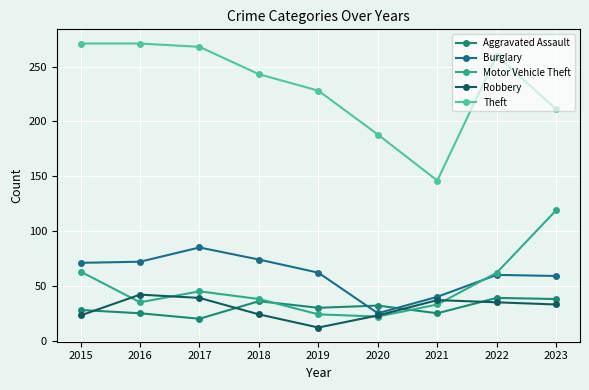

What is the value of the Robbery point at the 5th from the left?

12